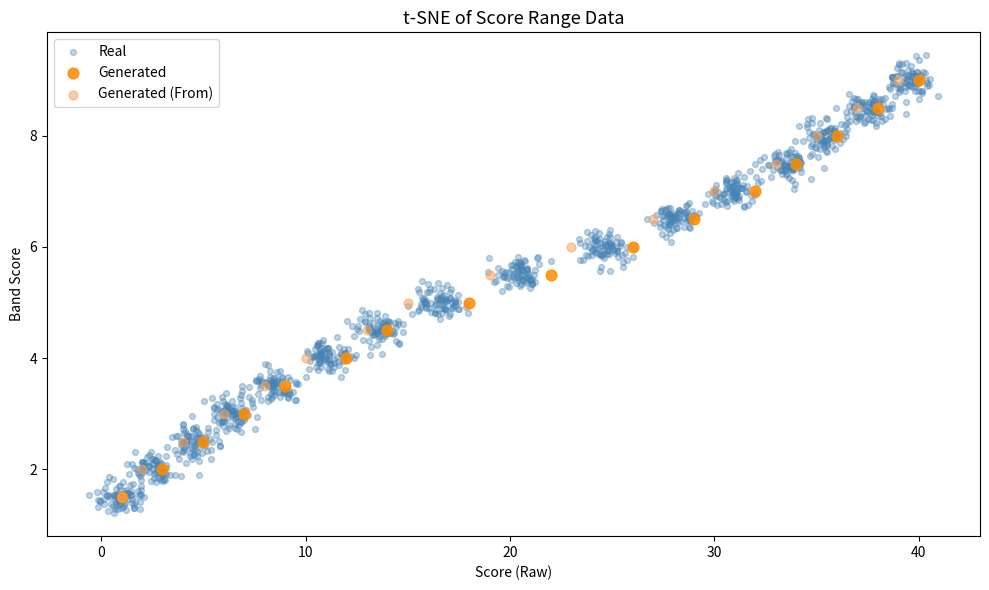

Which series has the widest spread of Y values?

Real